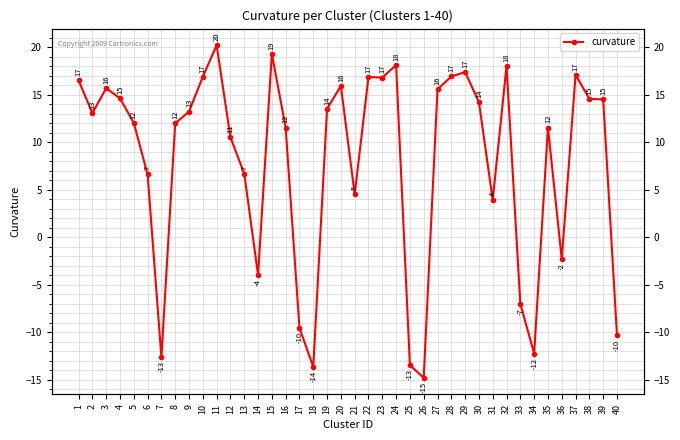

Reading left to right, transcribe all the data shown in this chart.

1=16.5	2=13.1	3=15.7	4=14.6	5=12.1	6=6.6	7=-12.6	8=12.0	9=13.2	10=16.9	11=20.2	12=10.5	13=6.7	14=-3.9	15=19.3	16=11.6	17=-9.5	18=-13.6	19=13.5	20=15.9	21=4.5	22=16.9	23=16.8	24=18.1	25=-13.4	26=-14.8	27=15.6	28=16.9	29=17.4	30=14.2	31=4.0	32=18.0	33=-7.0	34=-12.2	35=11.6	36=-2.3	37=17.1	38=14.6	39=14.5	40=-10.3